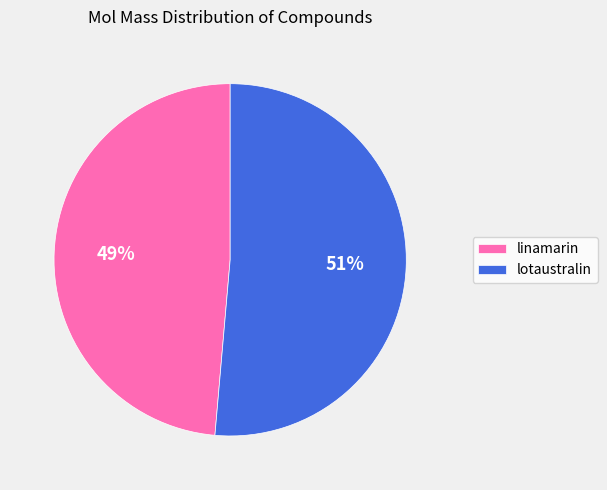

True or false: linamarin accounts for 49% of the total.

True